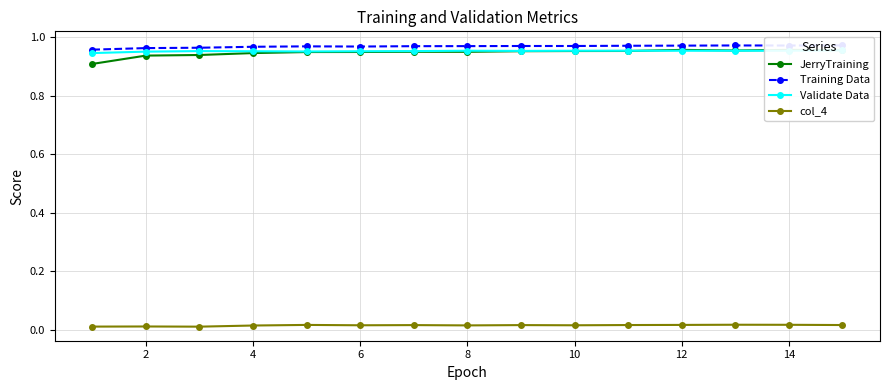

At how many categories does at least one series exceed 0?

15